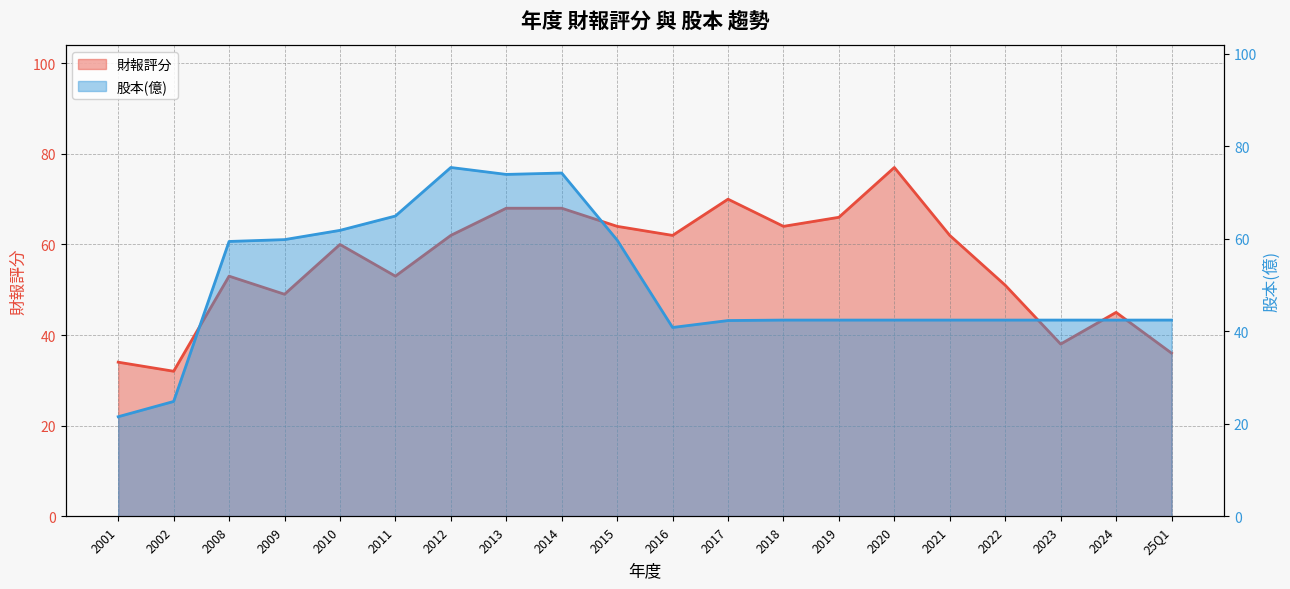

Does the chart display data point markers on the line(s)?

No